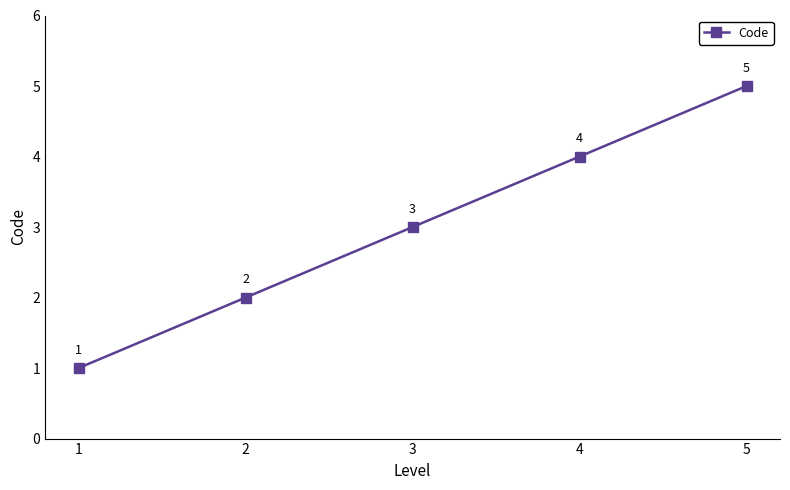

What is the change in value from 2 to 3?

+1